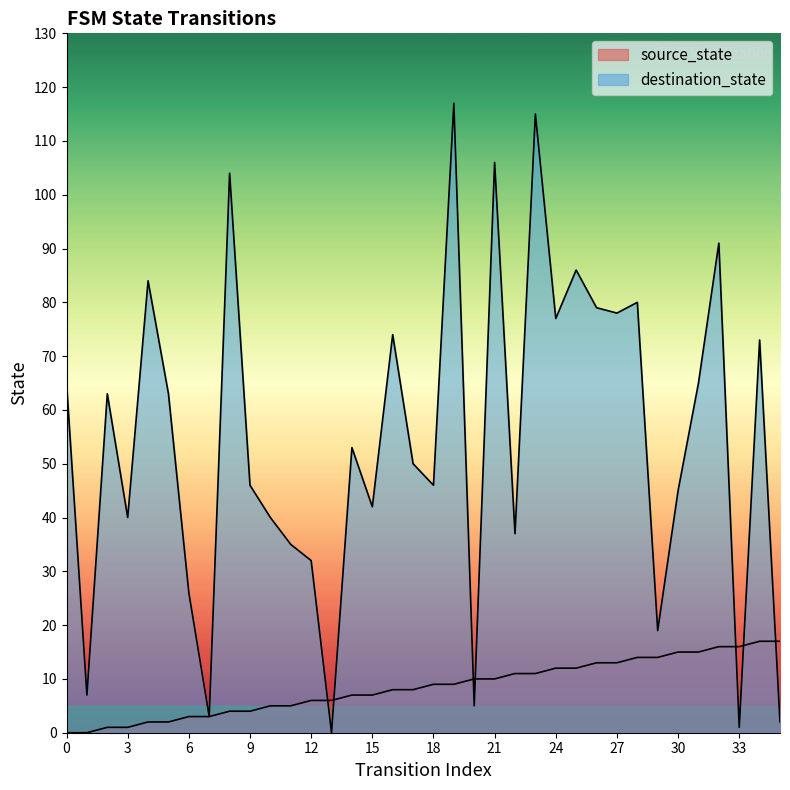

The source_state series shows 10 at 20. True or false?

True